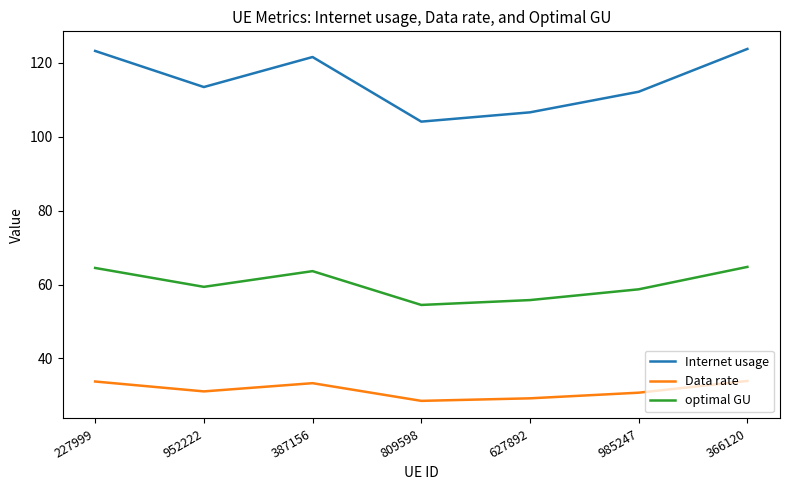

What is the greatest value displayed?

123.8